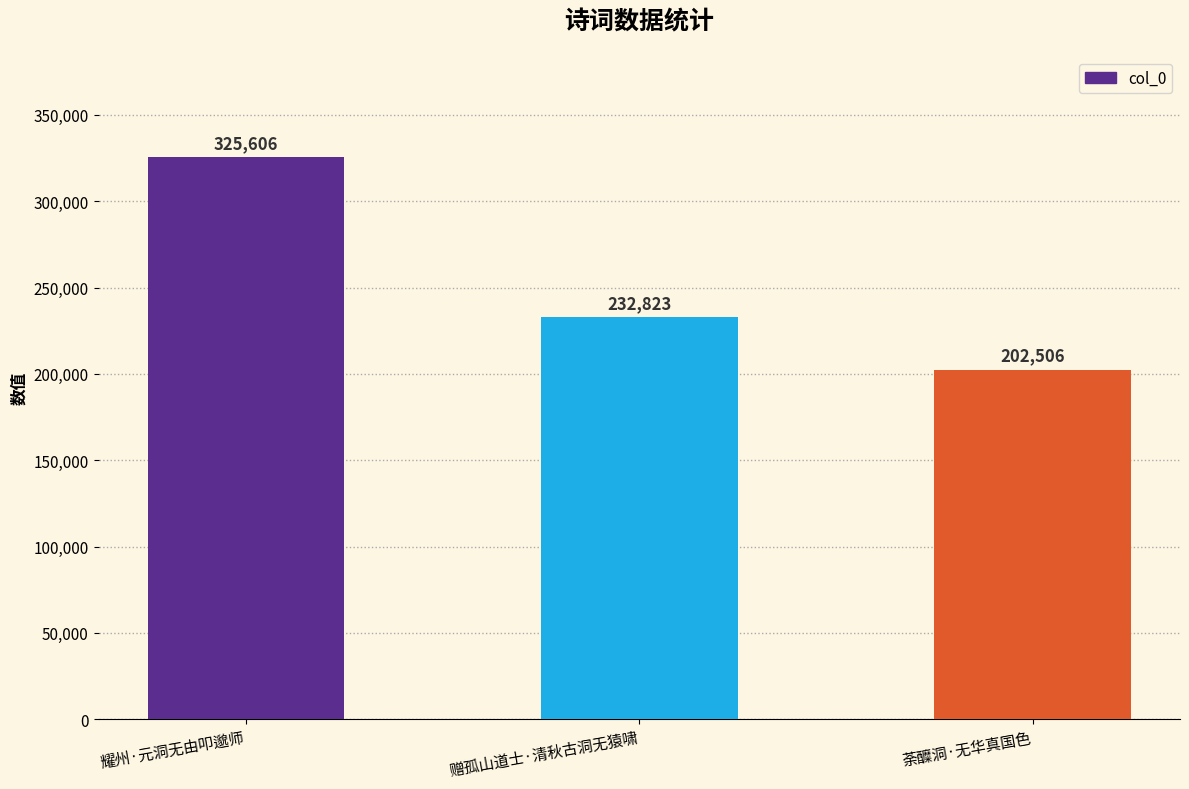

What is the sum of the values at 耀州·元洞无由叩邈师 and 赠孤山道士·清秋古洞无猿啸?

558429